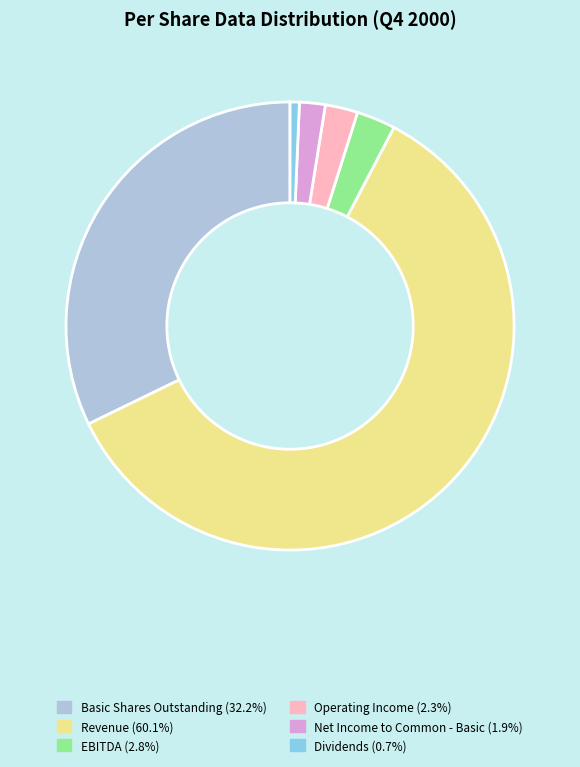

Which category has the biggest portion of the pie?

Revenue